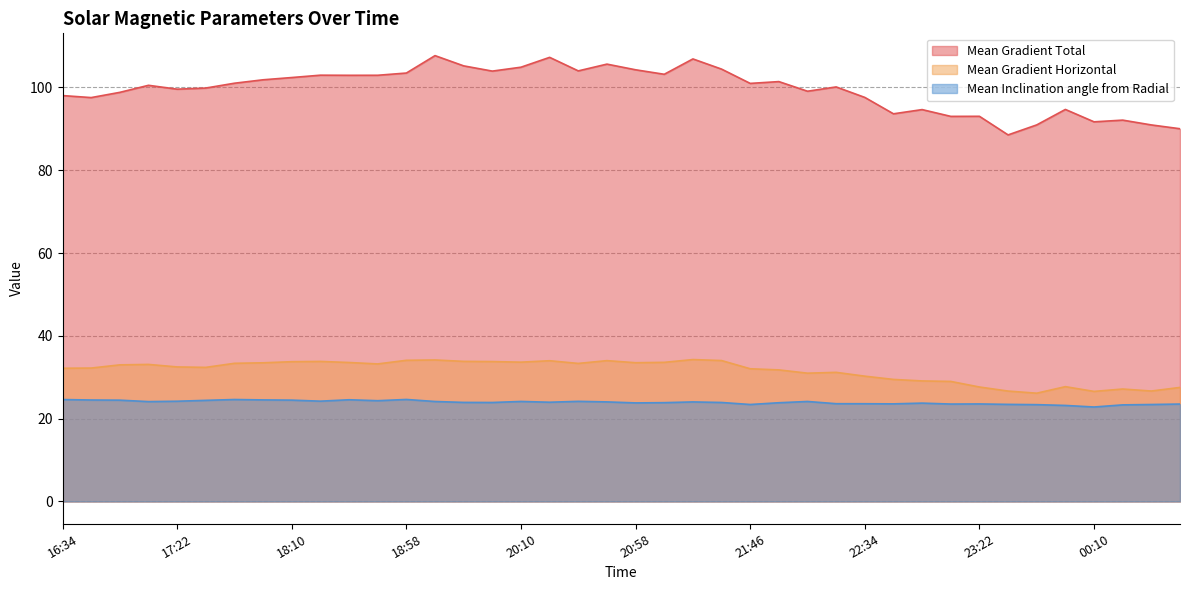

Rank the categories by Mean Gradient Horizontal value from lowest to highest.

23:46, 00:10, 23:34, 00:34, 00:22, 00:46, 23:22, 23:58, 23:10, 22:58, 22:46, 22:34, 22:10, 22:22, 21:58, 21:46, 16:34, 16:46, 17:34, 17:22, 16:58, 17:10, 18:46, 20:34, 17:46, 17:58, 20:58, 18:34, 21:10, 20:10, 18:10, 19:58, 18:22, 19:46, 20:22, 20:46, 21:34, 18:58, 19:34, 21:22